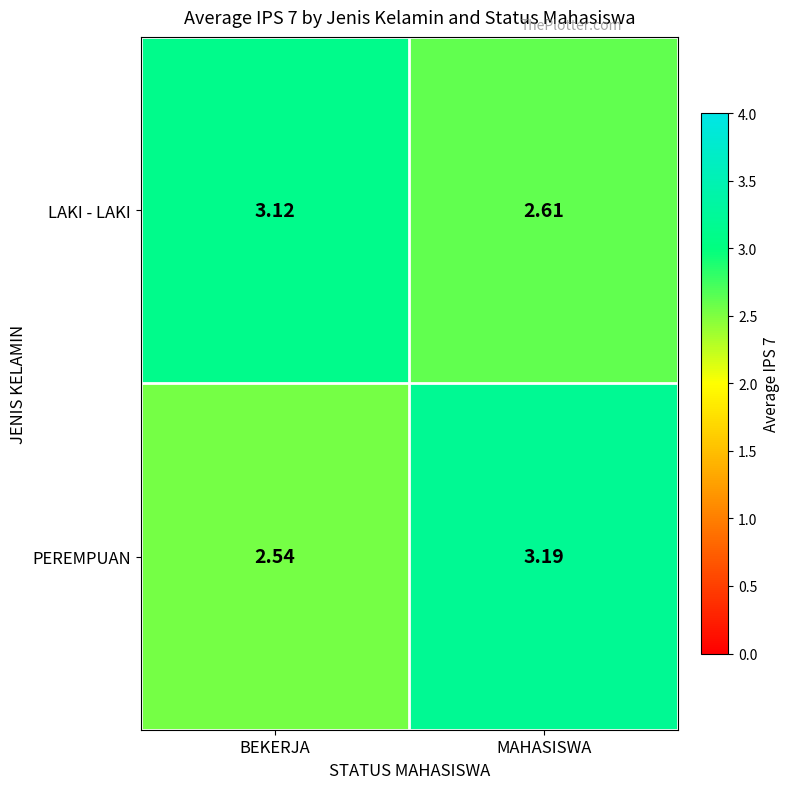

Which series changed the most between BEKERJA and MAHASISWA?

PEREMPUAN